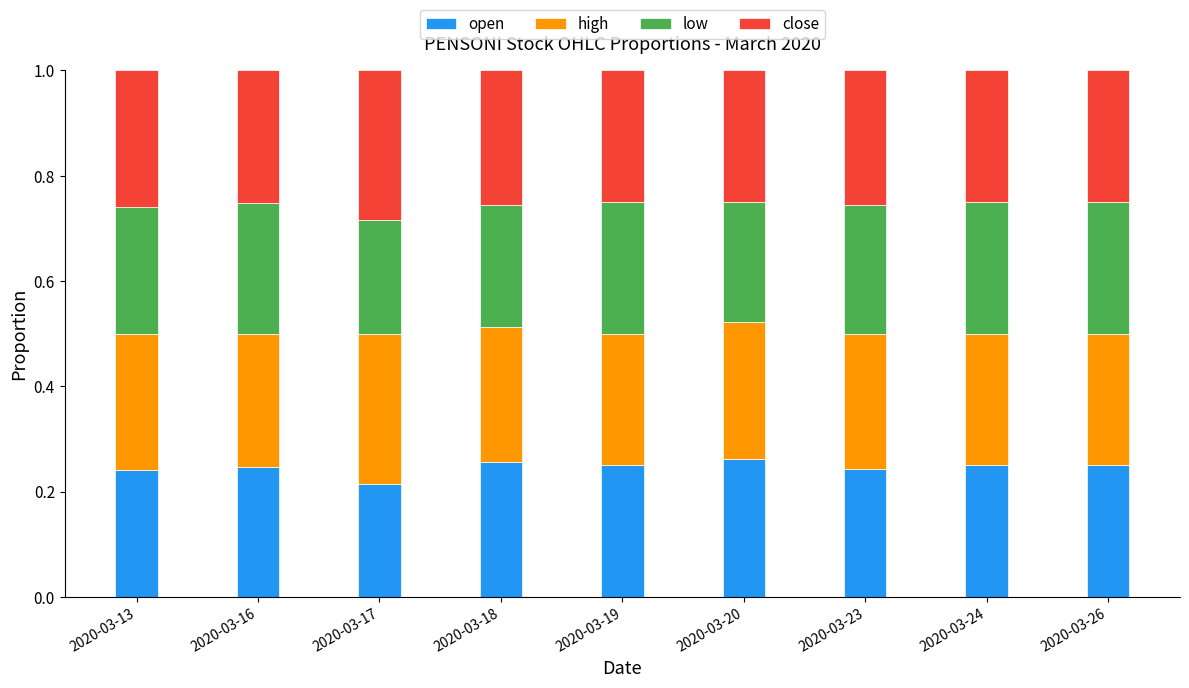

How many open values are between 0 and 1?

9